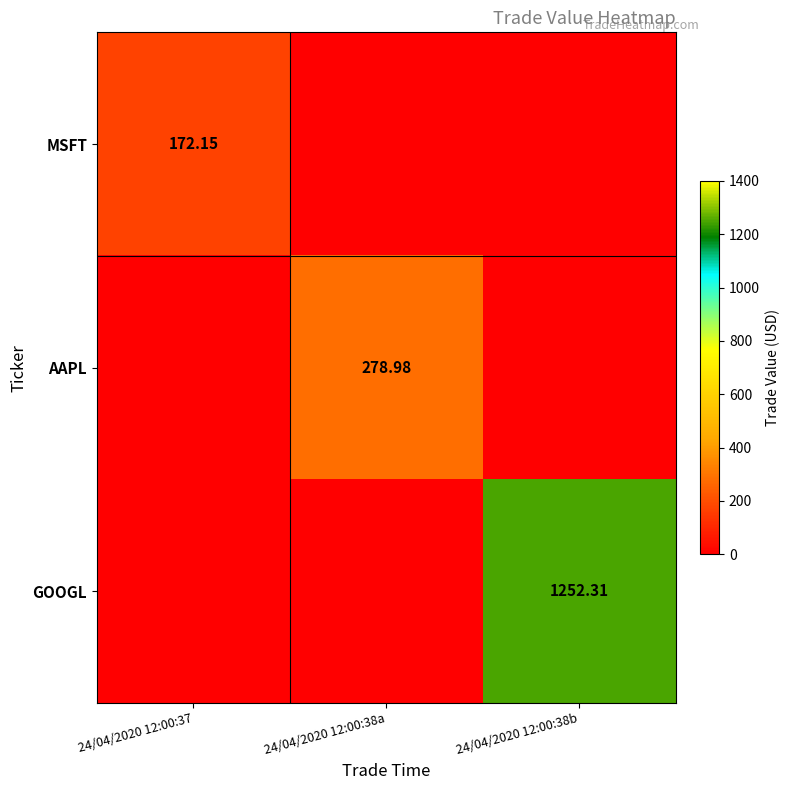

Which label corresponds to the largest value in the chart?

24/04/2020 12:00:38b